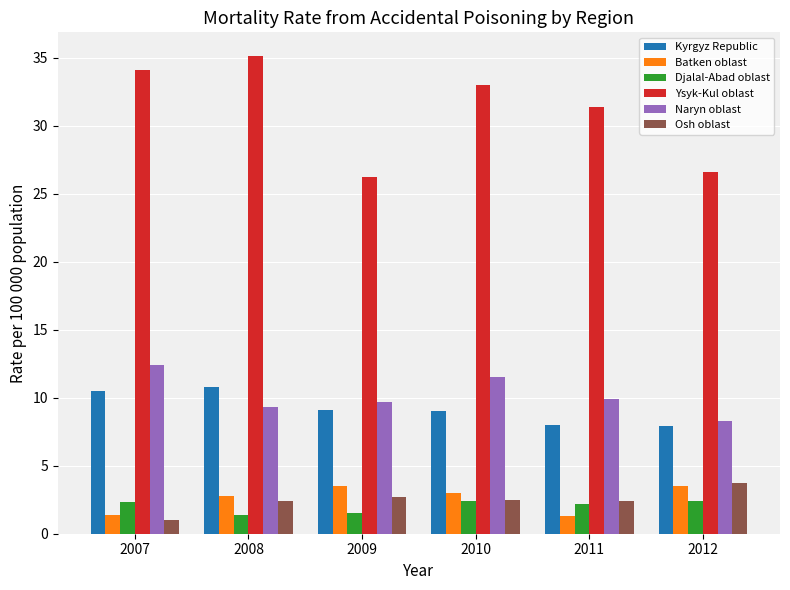

What is the average value of the Djalal-Abad oblast series?

2.0